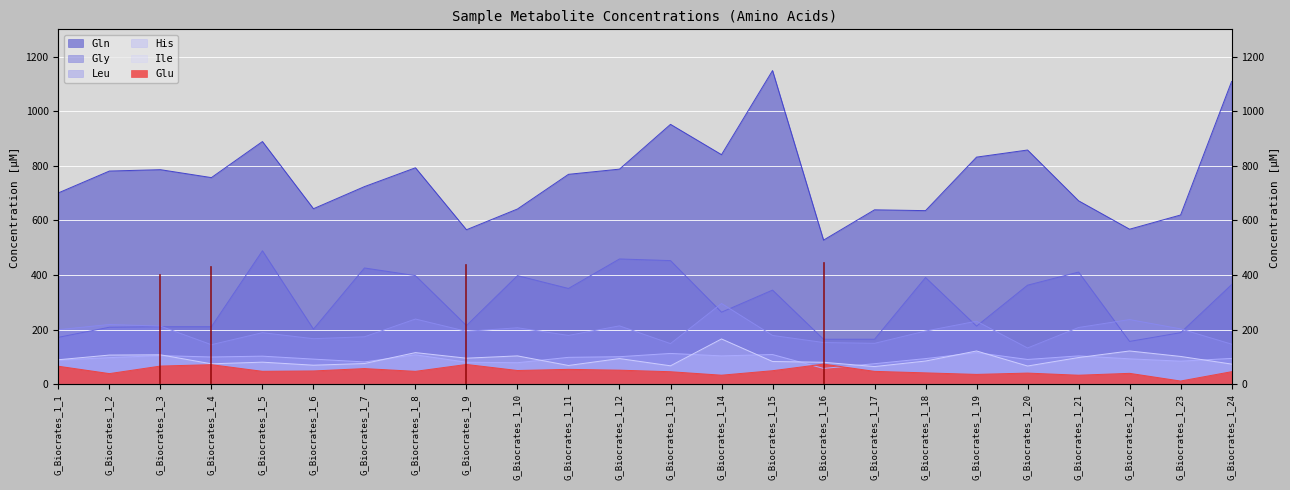

List the series in order of their peak value, lowest first.

Glu, His, Ile, Leu, Gly, Gln